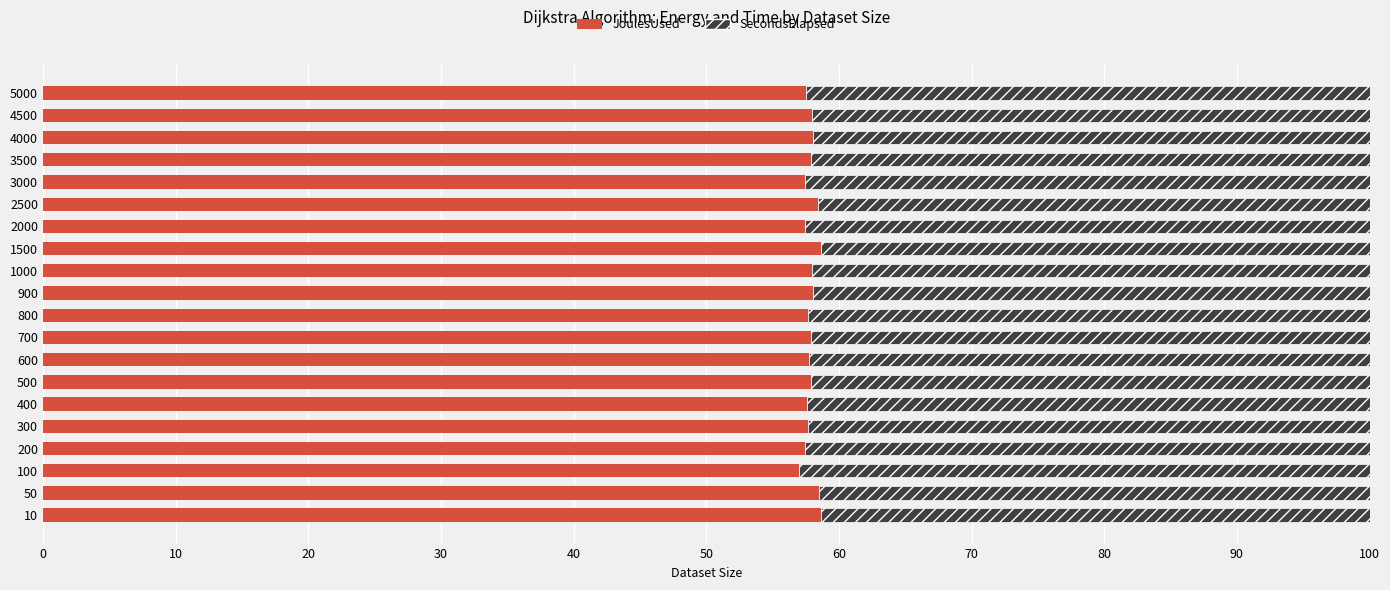

What is the total value across all series at 4000?

100.0